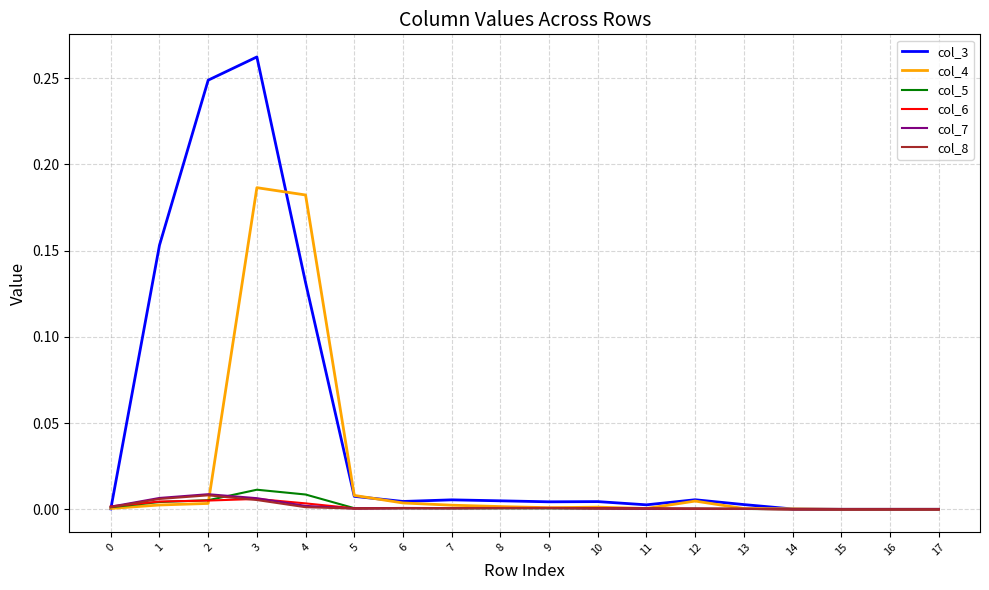

Is it true that col_3 equals 0.1 at 1?

False